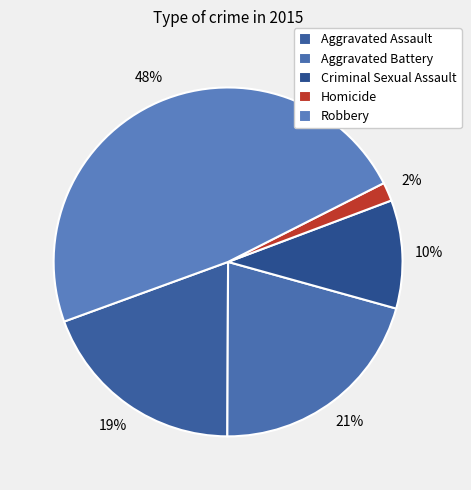

To the nearest percent, what is the difference between the largest and smallest slice percentages?

46%